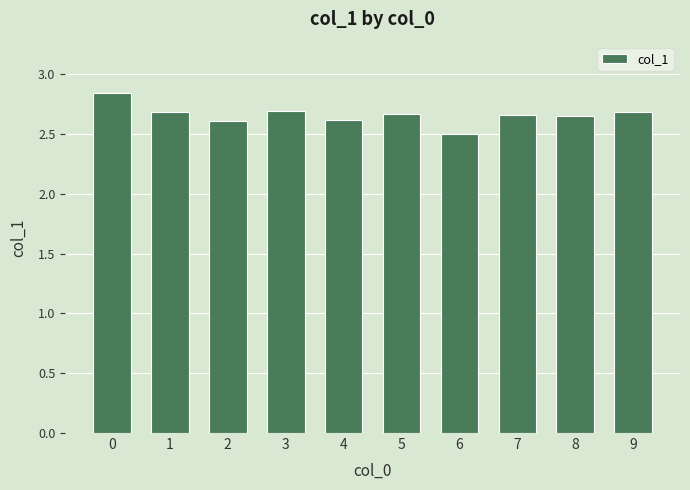

What is the value of the 7th bar from the left?

2.5